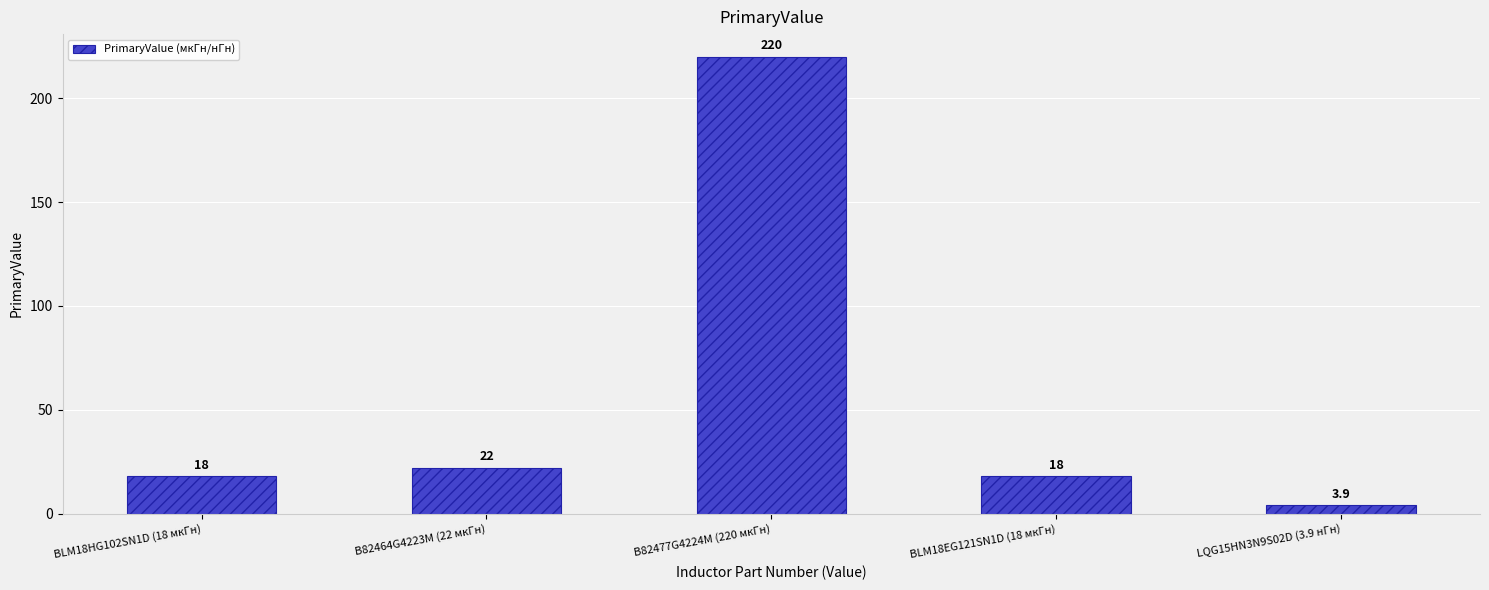

What is the value of the 5th bar from the left?

3.9